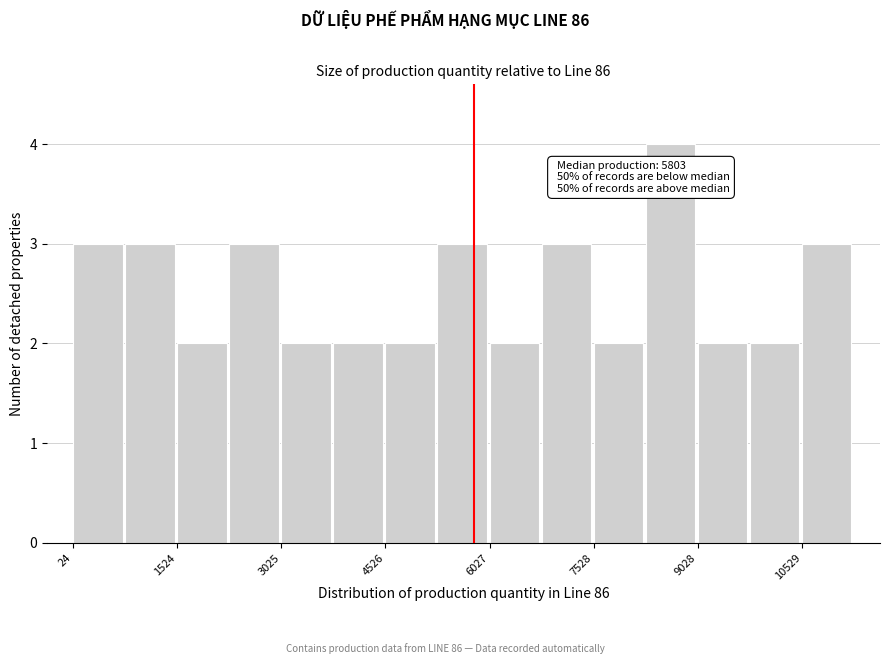

Around what value on the x-axis is the tallest bar? Give the approximate position of its centre, as read against the axis.

8600